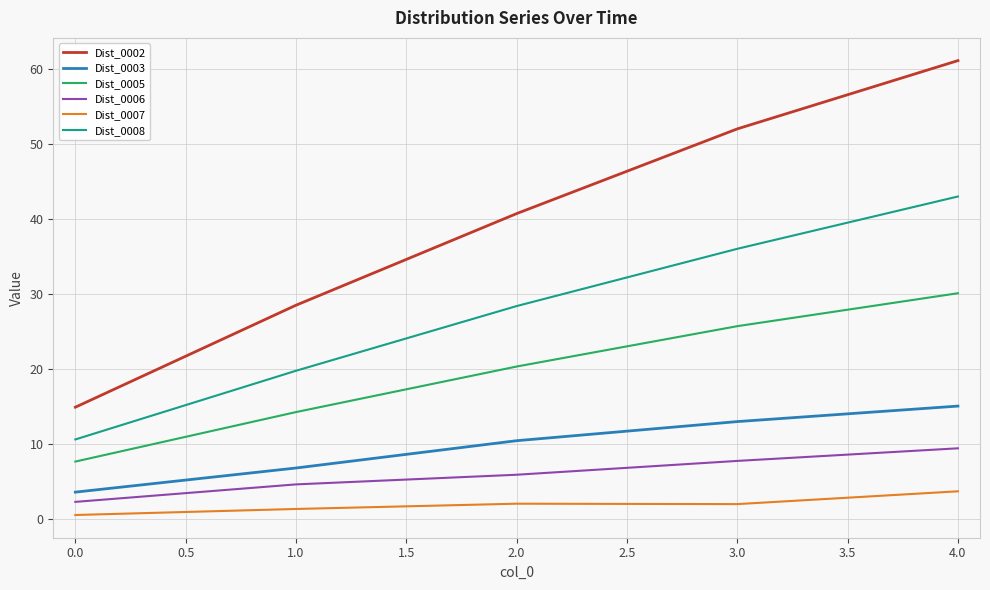

What is the spread (max minus min) of values at 2.0?

38.7